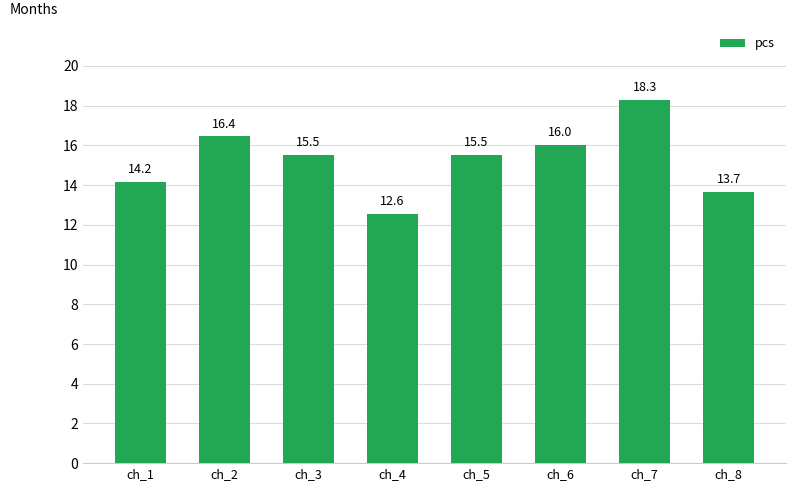

Reading right to left, what are all the values shown in this chart?

13.7	18.3	16.0	15.5	12.6	15.5	16.4	14.2